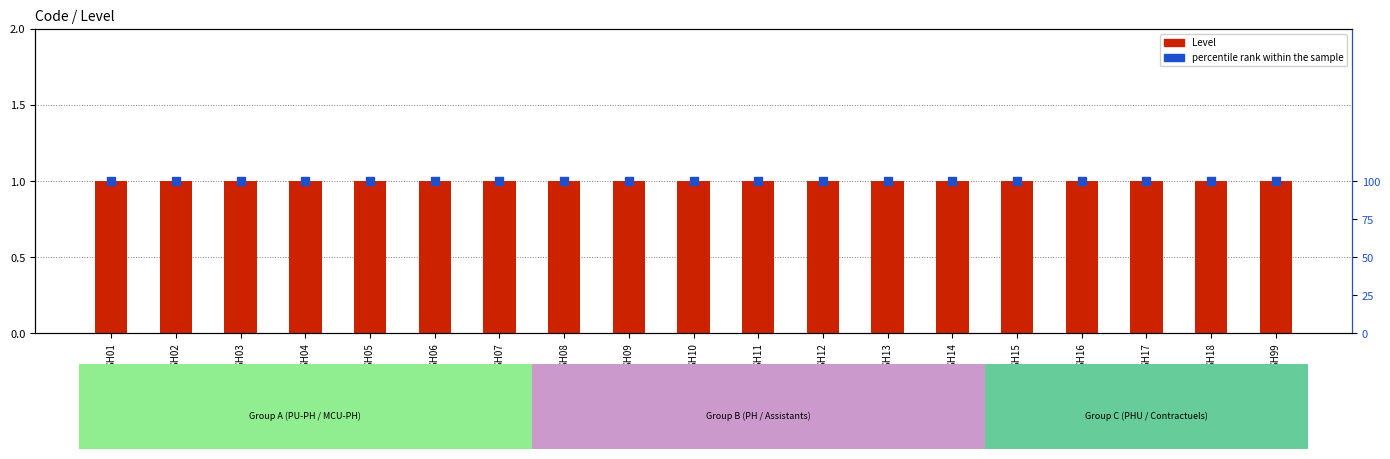

Which series has the widest spread of Y values?

Level